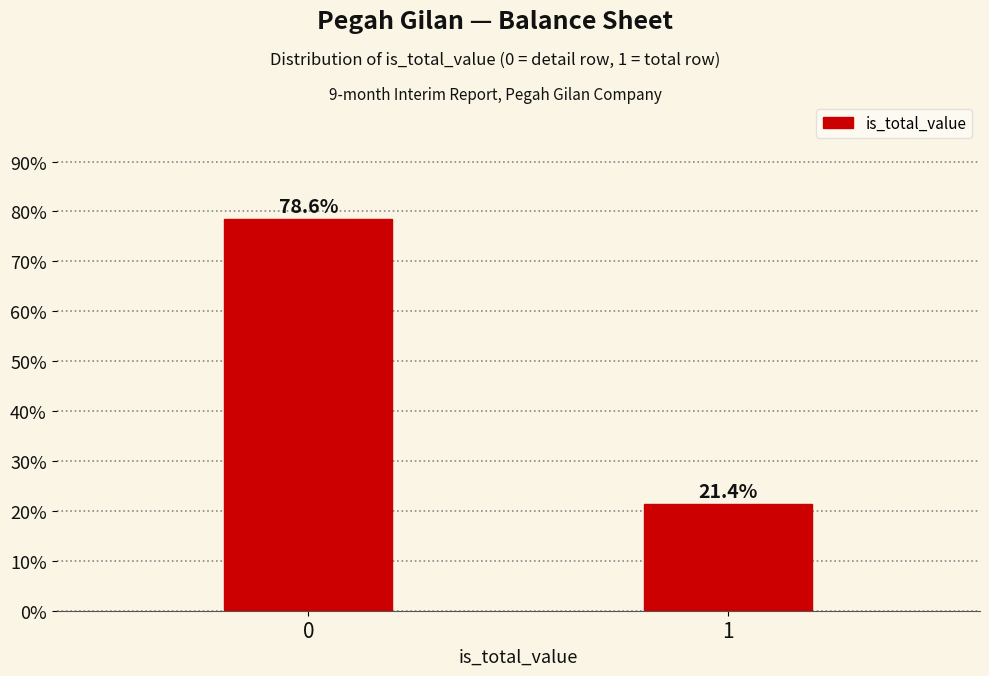

Reading left to right, what are all the values shown in this chart?

78.6	21.4